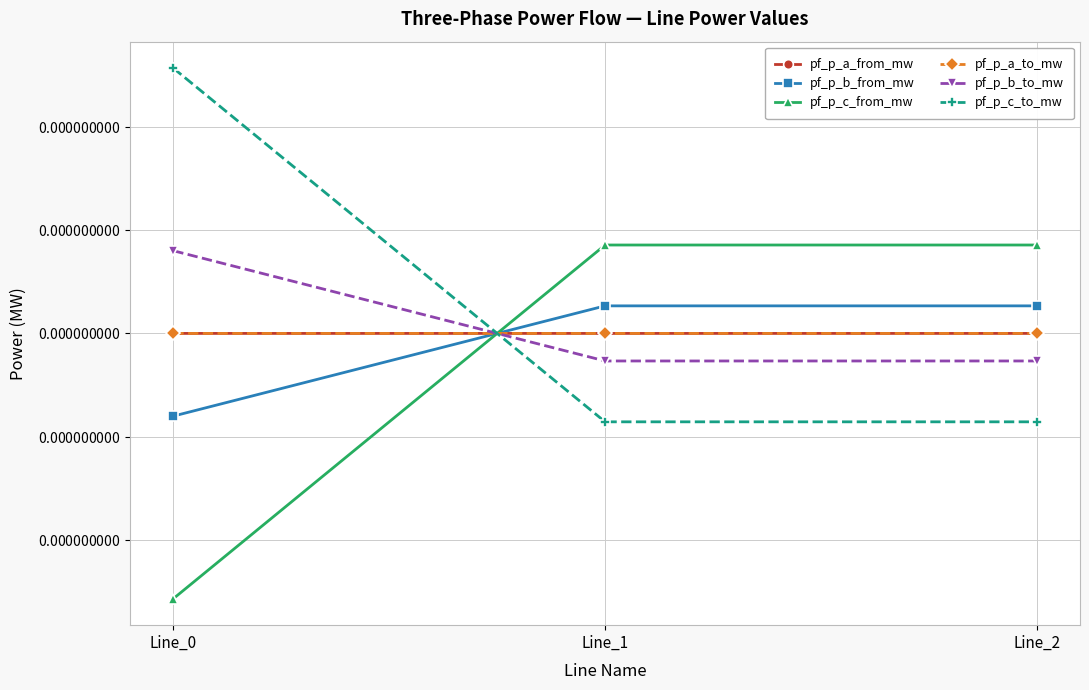

Is this an area chart (filled region under the line)?

No